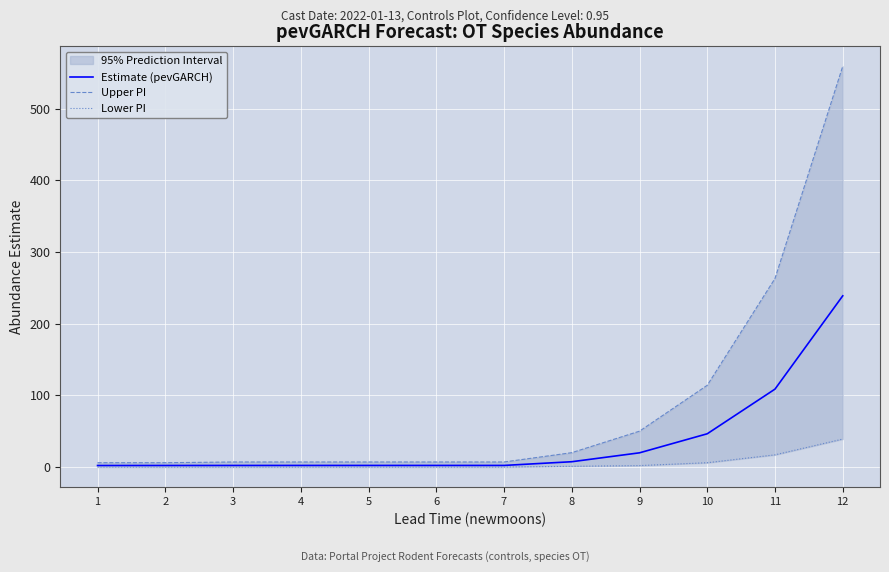

At which label does Upper PI first exceed 7?

8